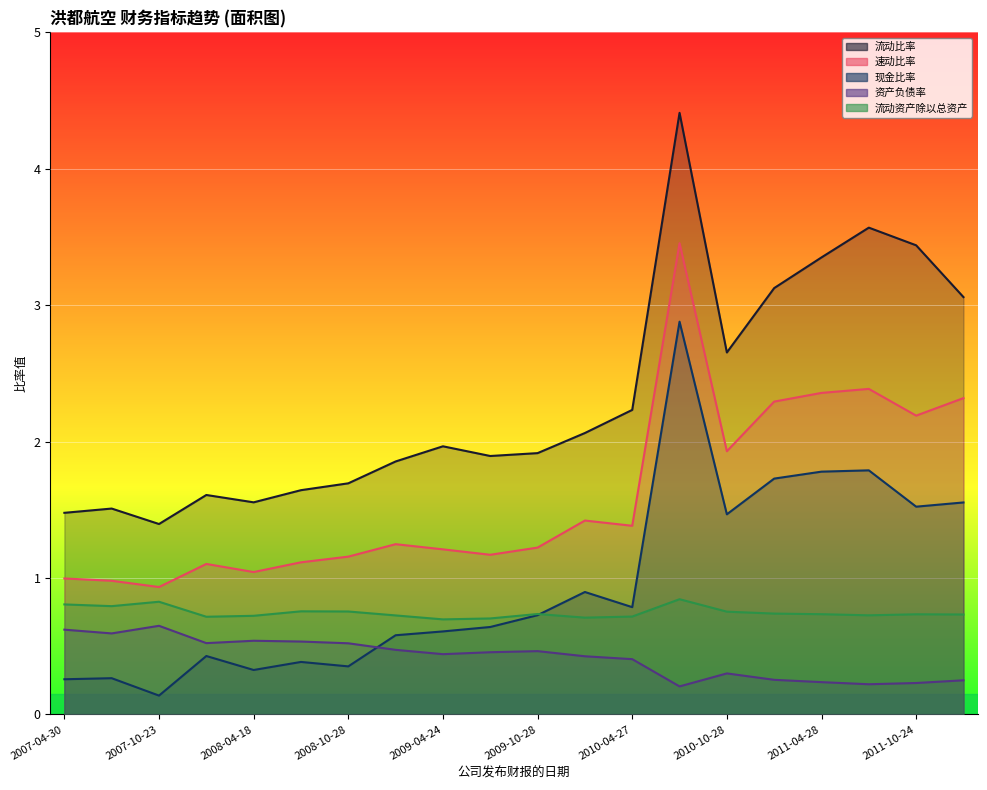

How many lines are shown in the chart?

5